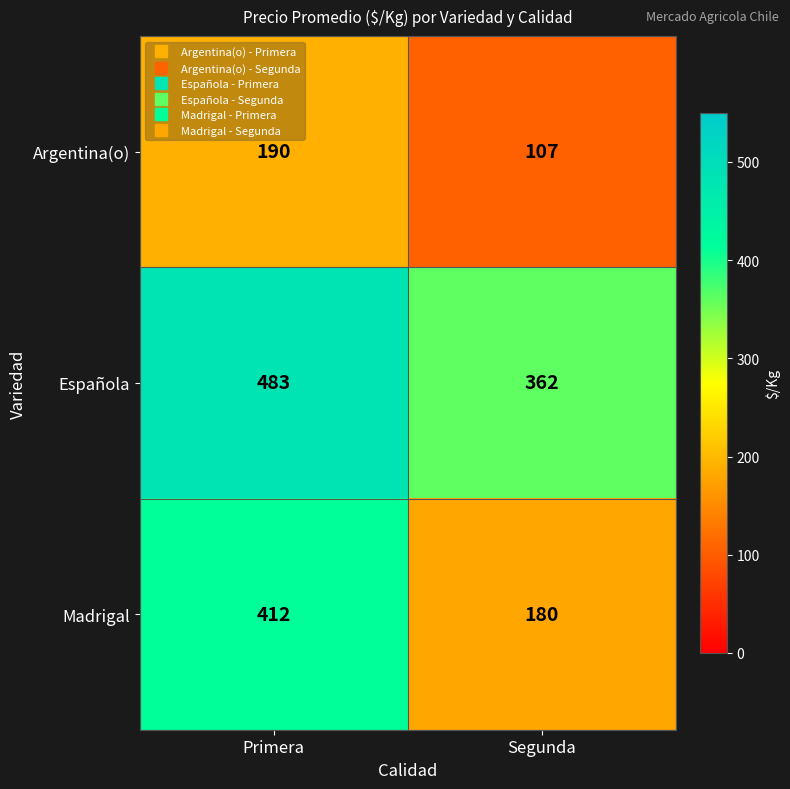

Where is Española nearest to the value 422?

Segunda